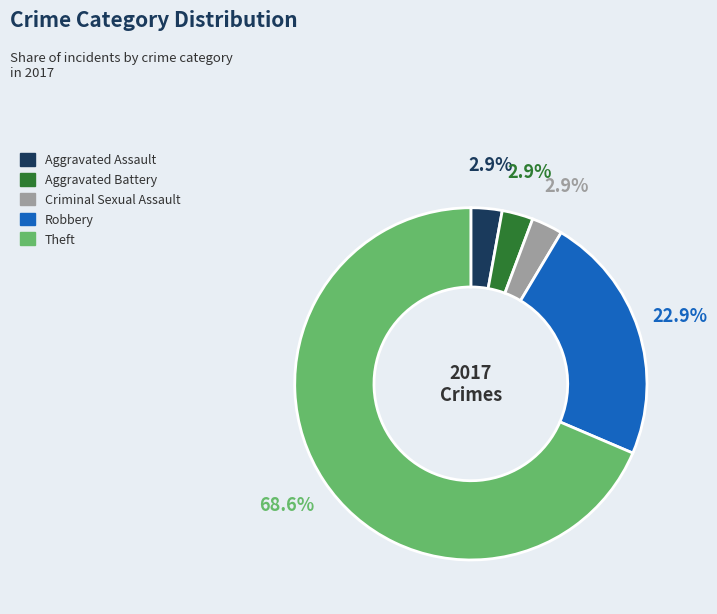

Is there a majority slice in this chart?

Yes